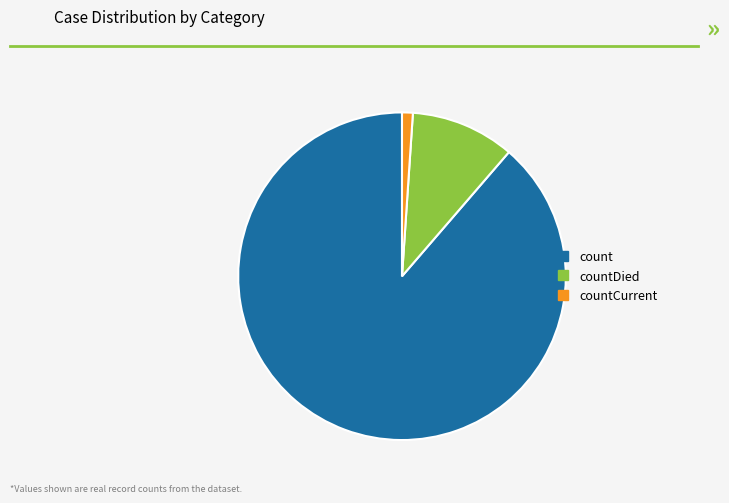

Is there a majority slice in this chart?

Yes